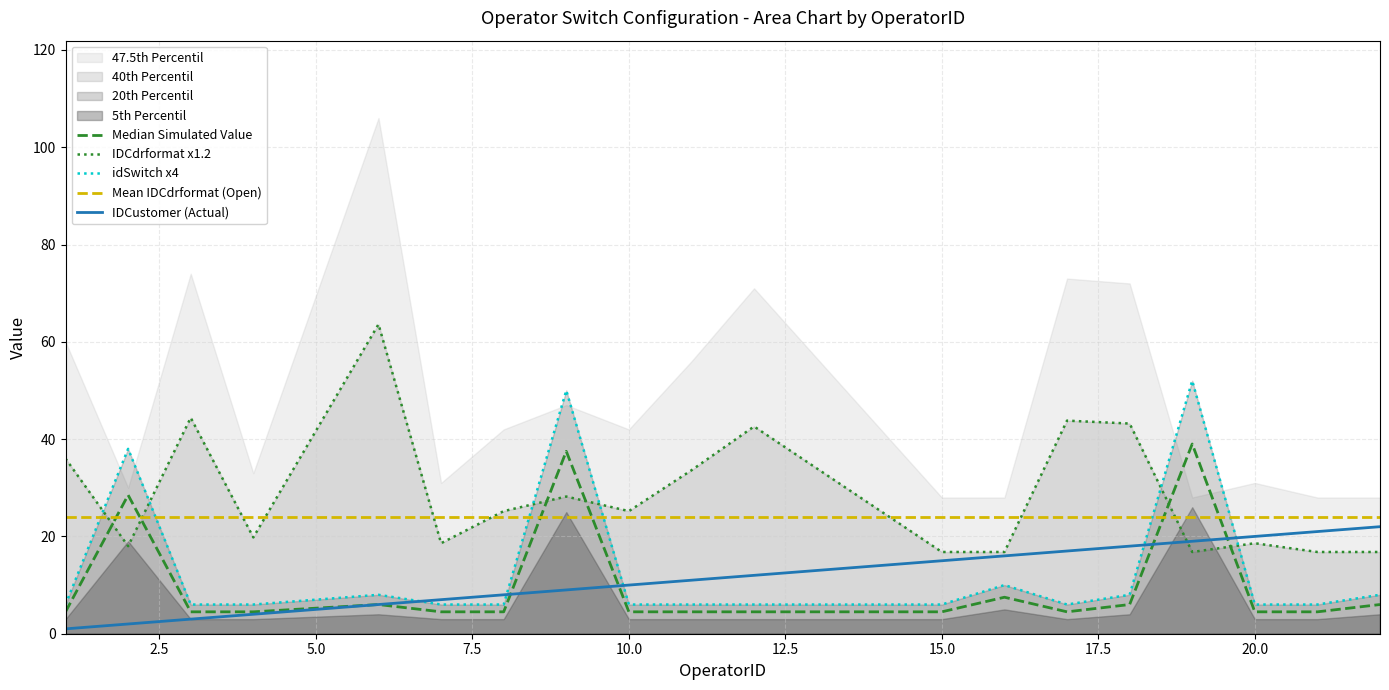

True or false: IDCustomer has more than 1 interior local peaks.

False